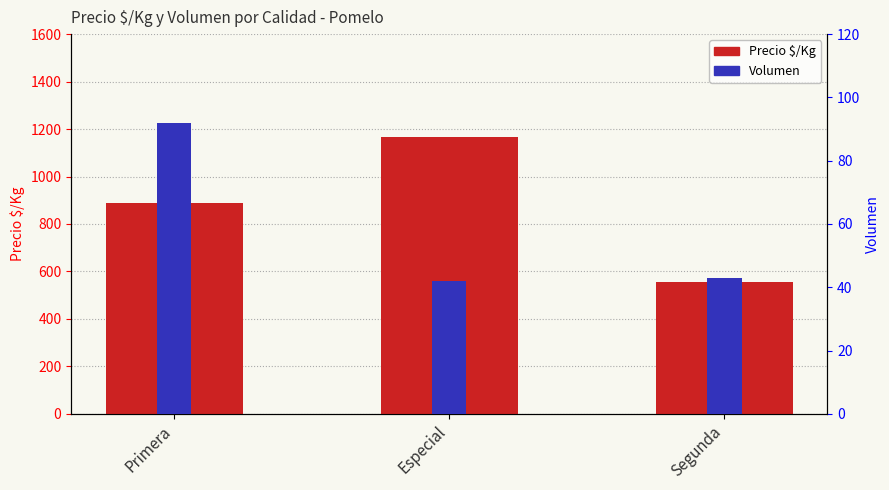

List the series in order of their overall mean, highest first.

Precio $/Kg, Volumen